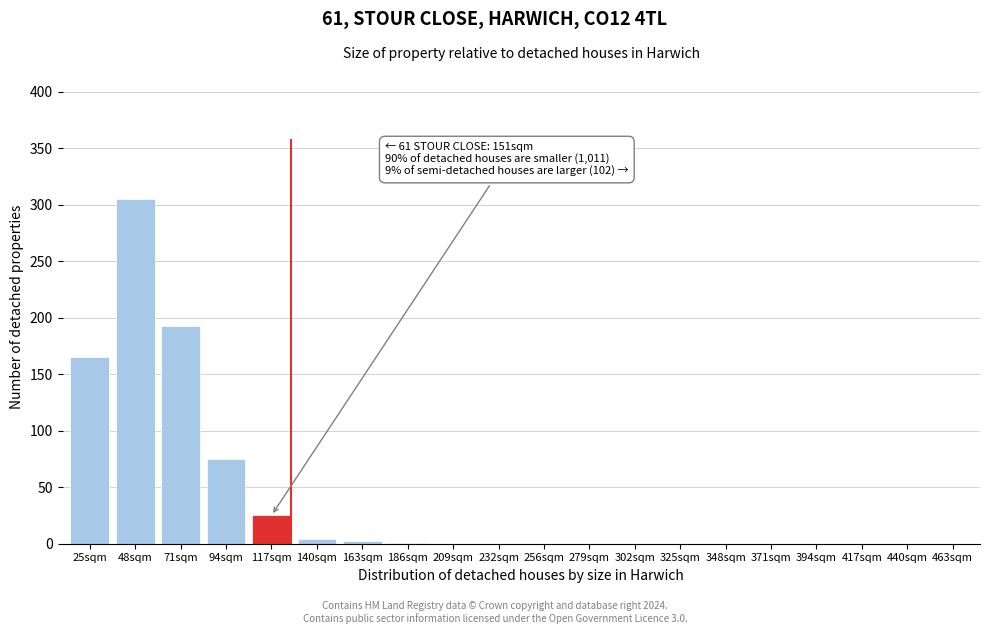

True or false: the data shows 0 at 209sqm.

True